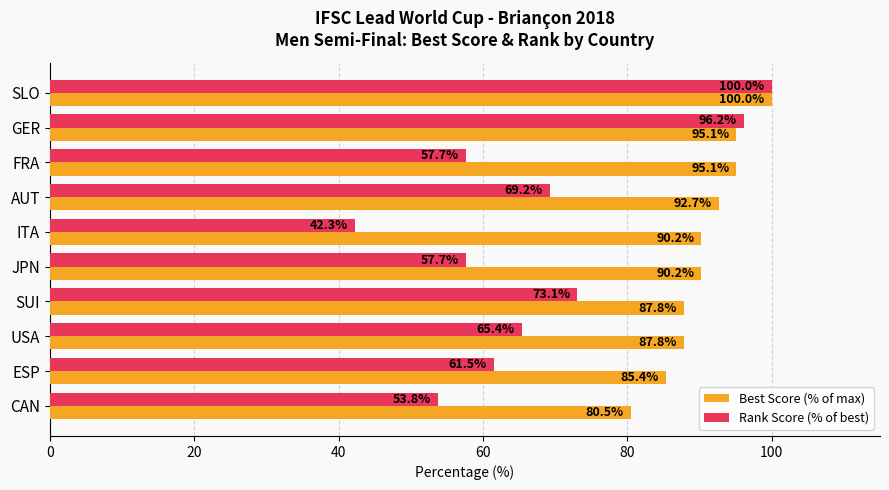

How many data points in Rank Score (% of best) are less than 65?

5